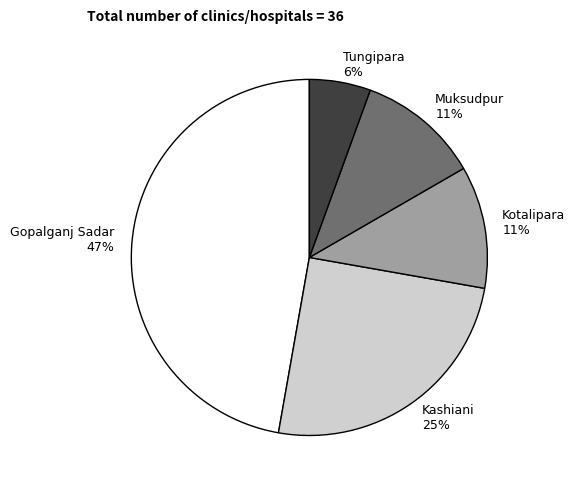

To the nearest percent, what portion does Muksudpur represent?

11%